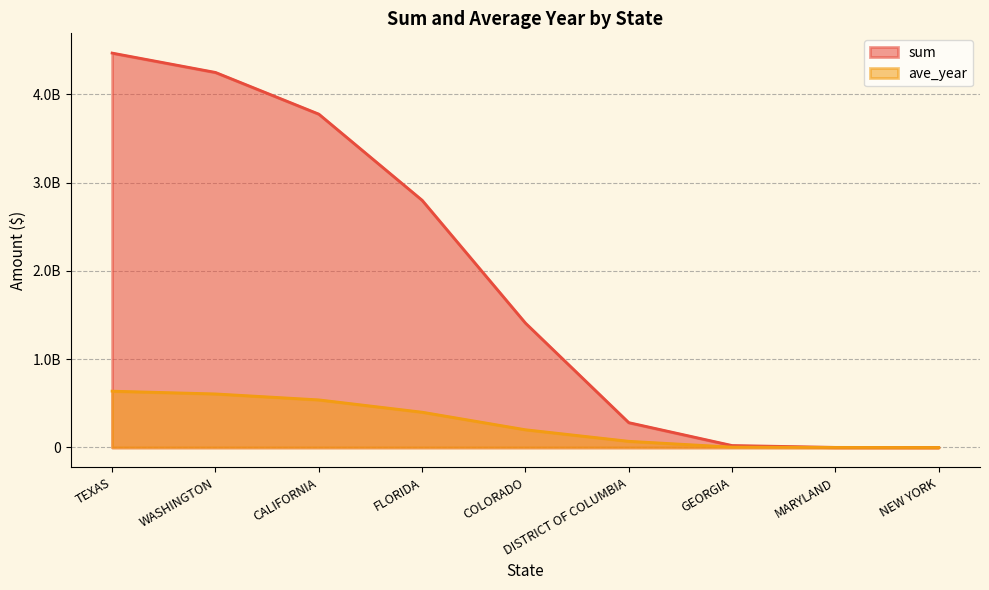

Is it true that ave_year equals 342480.6 at MARYLAND?

False